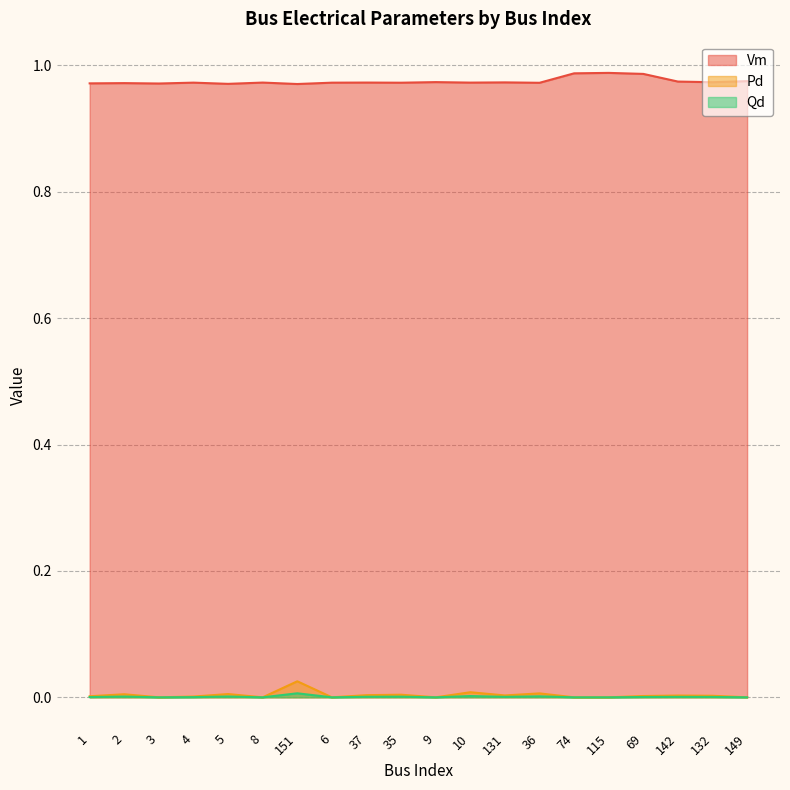

At 4, list the series in order from largest to smallest.

Vm, Pd, Qd